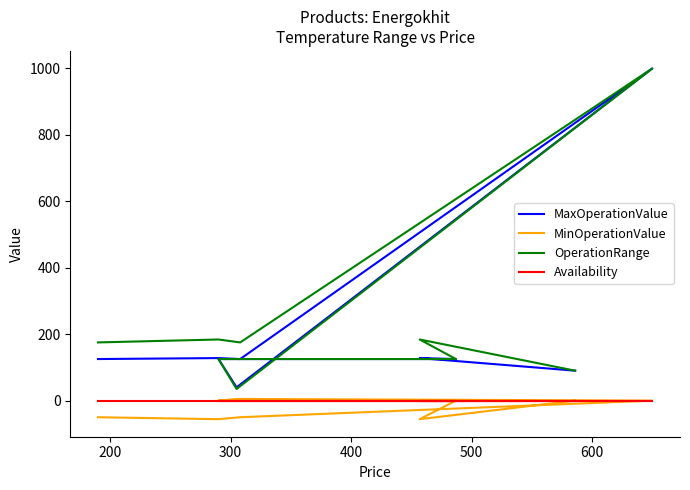

What is the difference between the second highest and second lowest values in the OperationRange series?

93.8